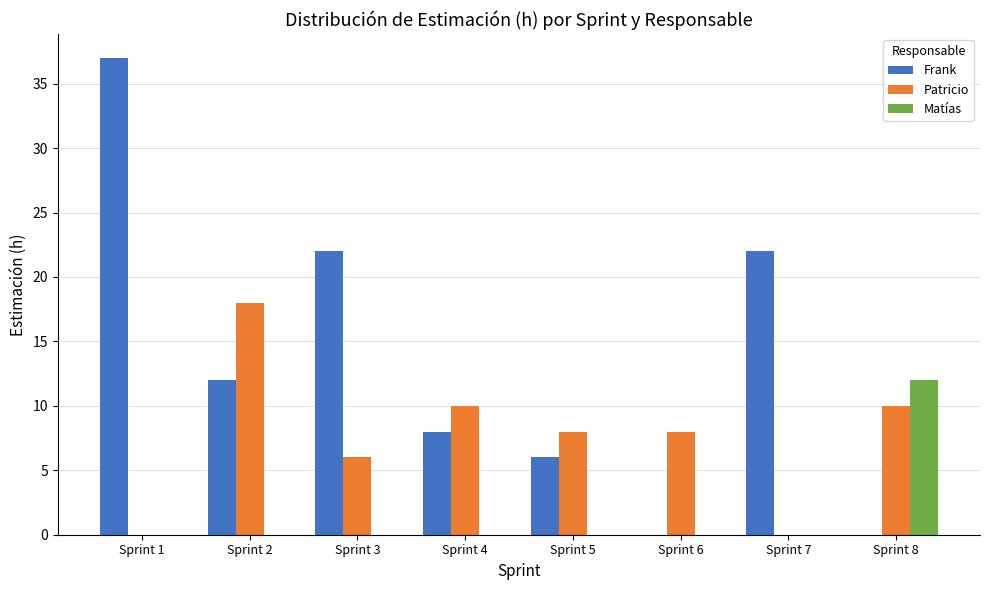

Which series has the largest total across all categories?

Frank